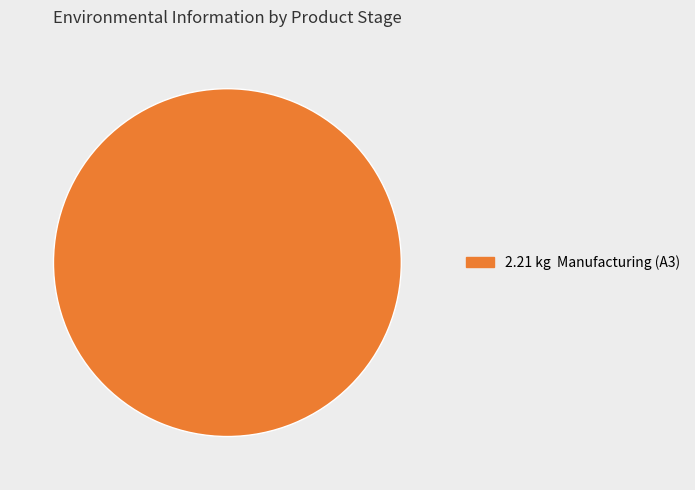

Is there any slice that represents more than half of the pie?

Yes